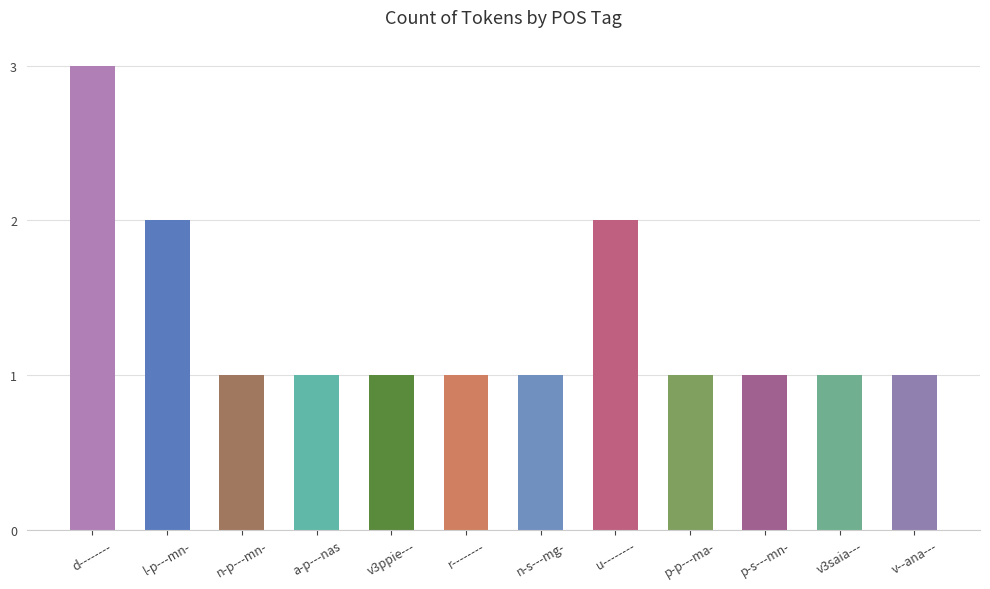

Reading left to right, list all the values displayed in this chart.

3	2	1	1	1	1	1	2	1	1	1	1